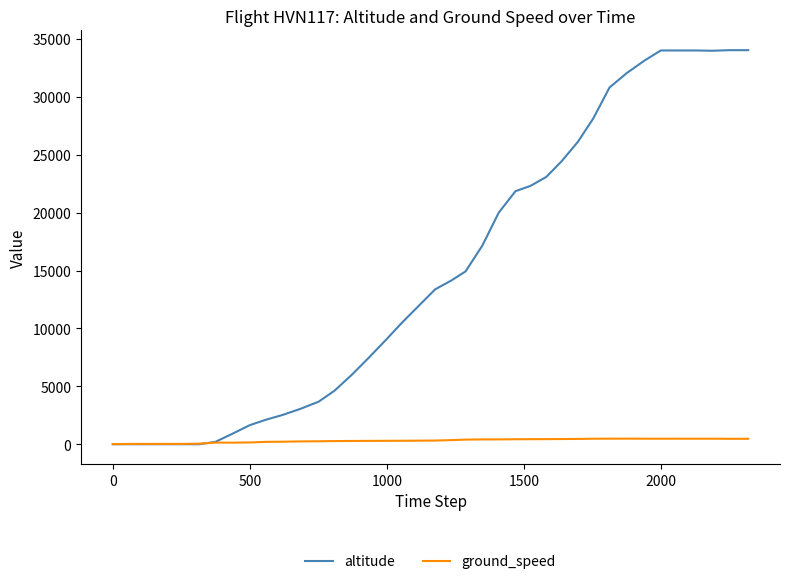

What is the greatest value displayed?

34025